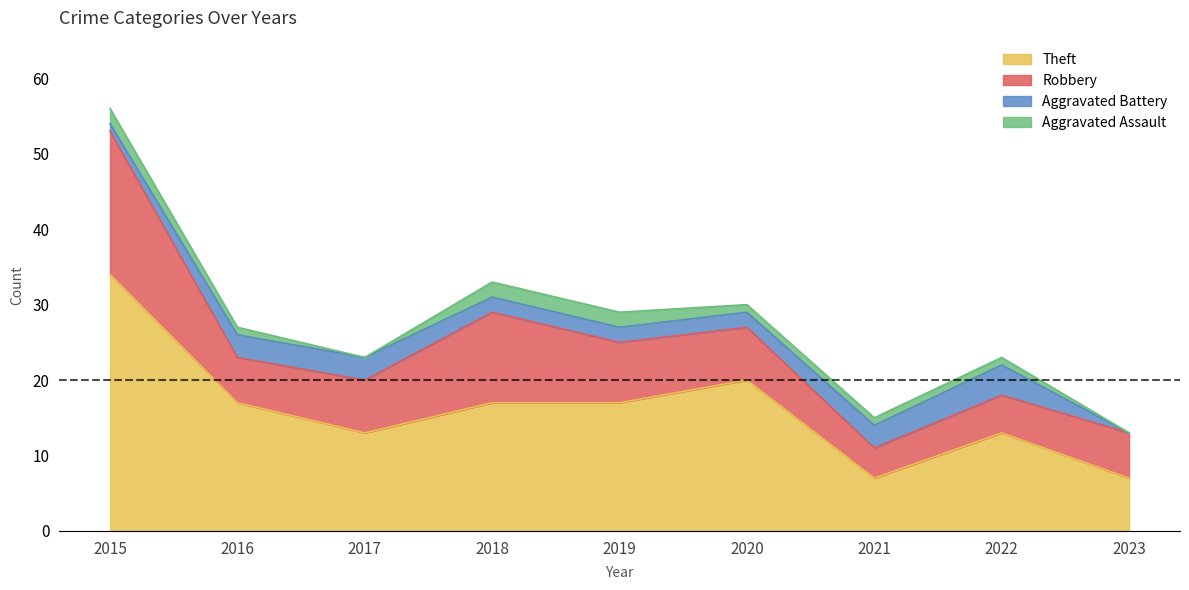

What is the sum of the Robbery values at 2021 and 2023?

10